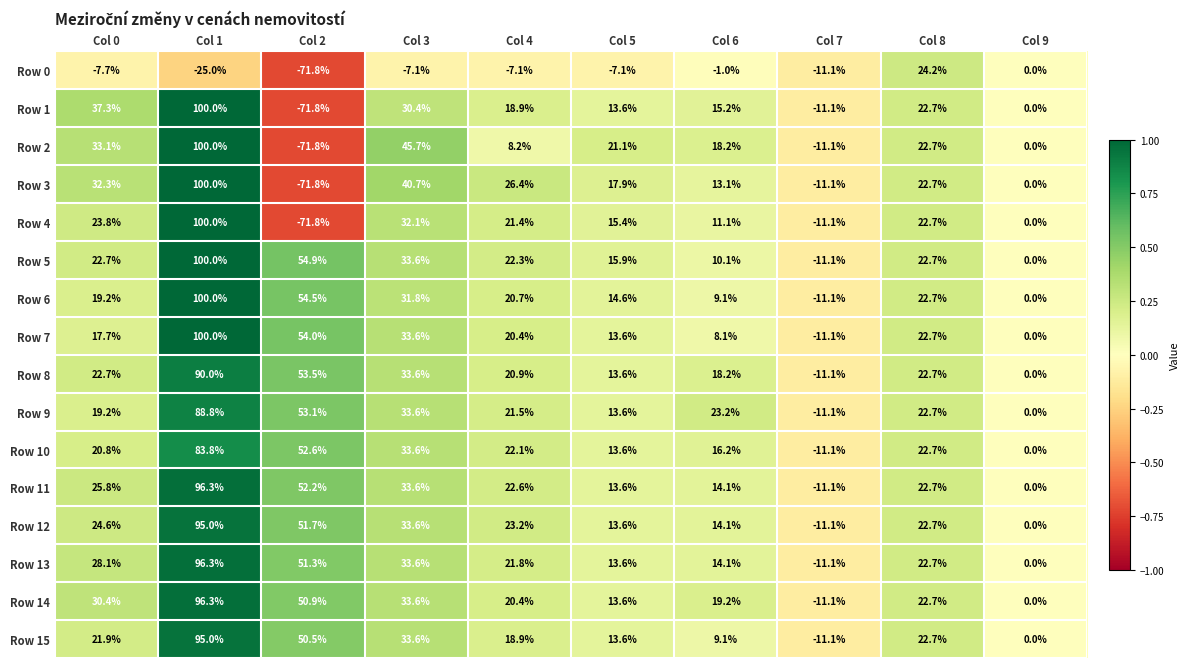

Which series has the largest total across all categories?

Row 14